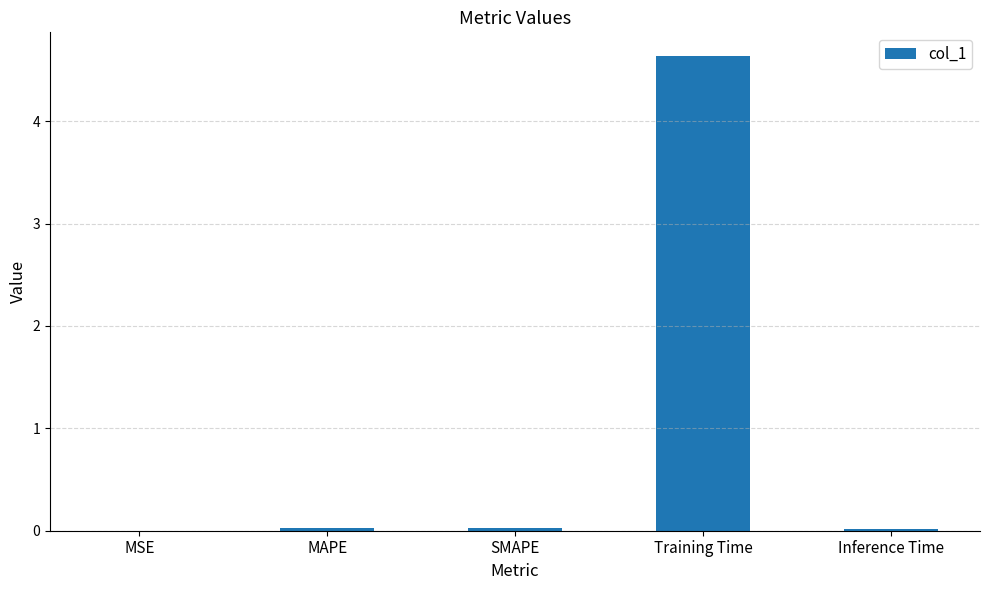

Read the value at Training Time.

4.6